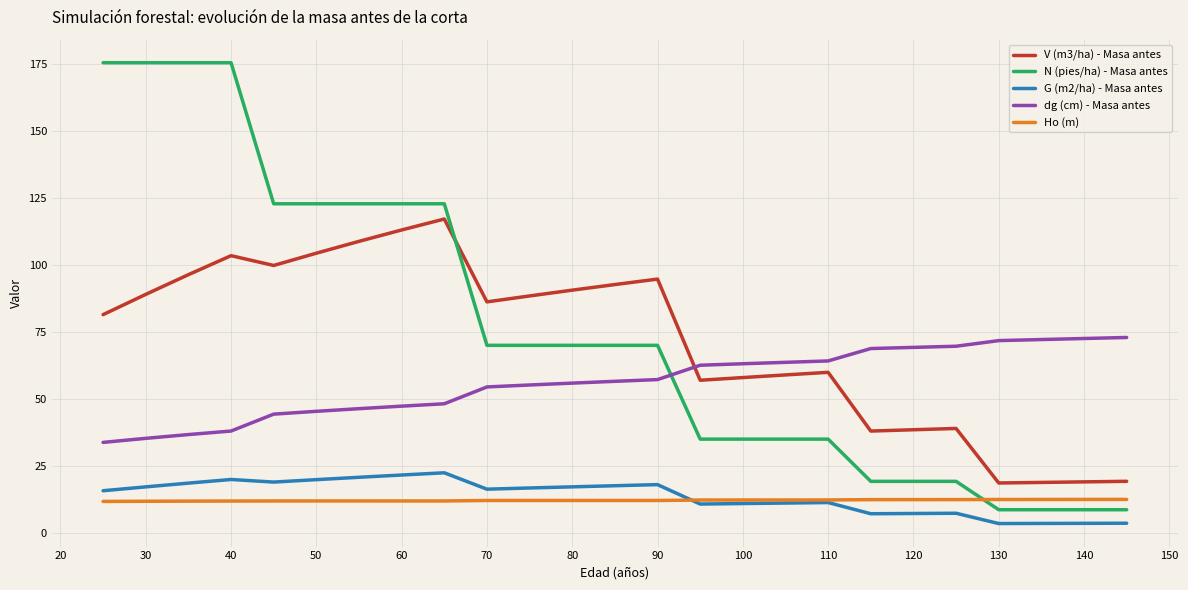

What is the maximum value shown in the chart?

175.6